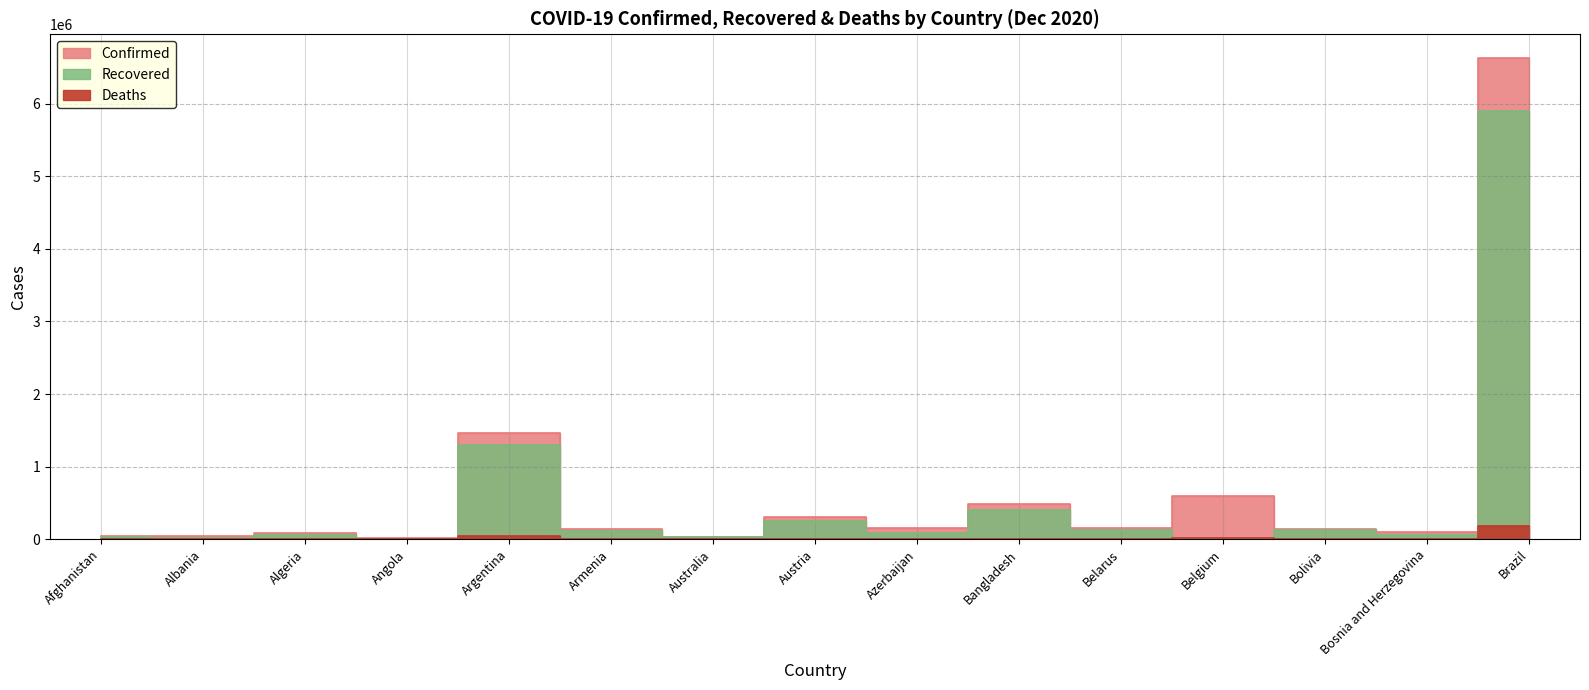

How many values in the Recovered series are below 90278?

7